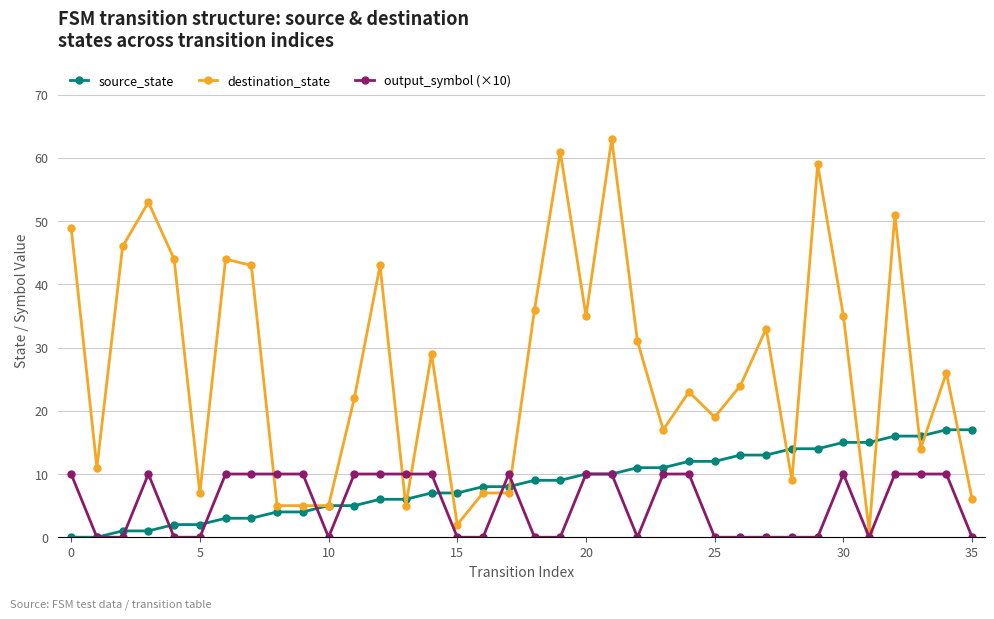

True or false: destination_state has more than 2 points higher than both neighbors.

True